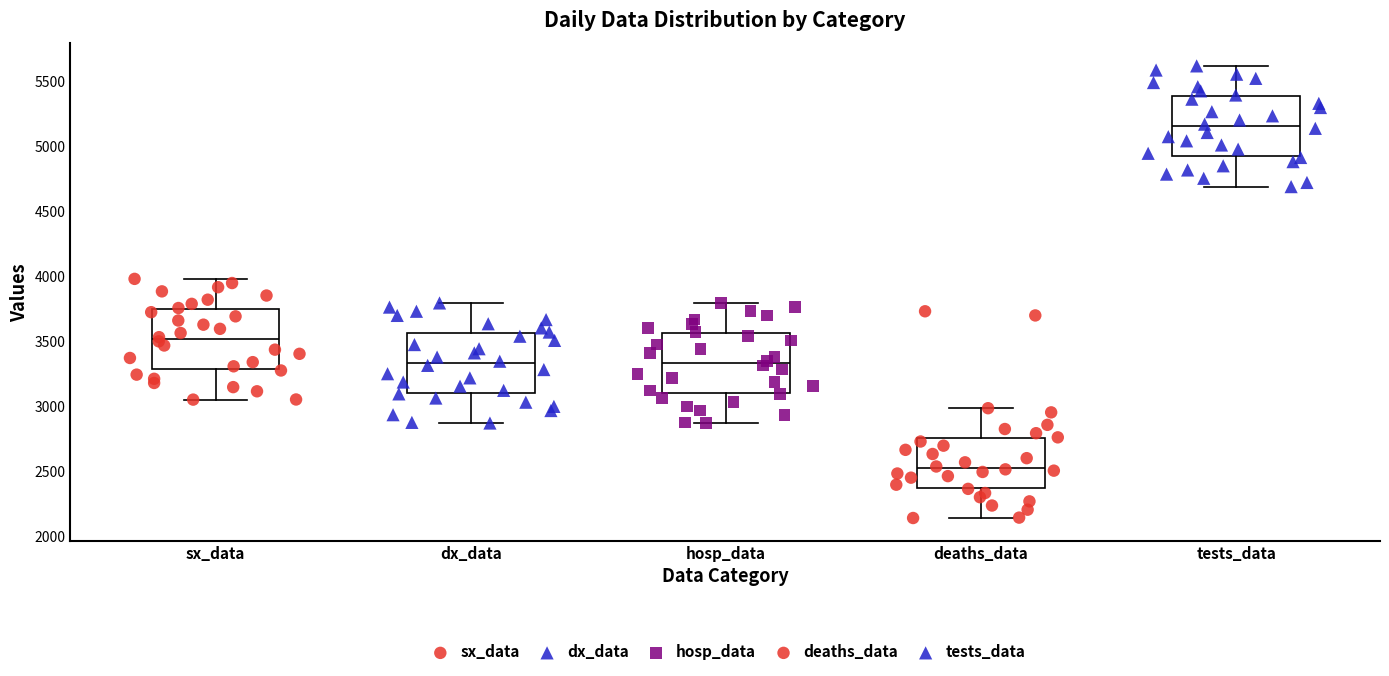

Reading left to right, read every box against the y-axis: the position of its median line, the range the box covers, and the ends of its whiskers. The values are not printed on the chart, so give them approximately, as read against the axis.

sx_data: median 3500, box 3300 to 3750, whiskers 3050 to 4000
dx_data: median 3350, box 3100 to 3550, whiskers 2850 to 3800
hosp_data: median 3350, box 3100 to 3550, whiskers 2850 to 3800
deaths_data: median 2500, box 2350 to 2750, whiskers 2150 to 3000
tests_data: median 5150, box 4900 to 5400, whiskers 4700 to 5600